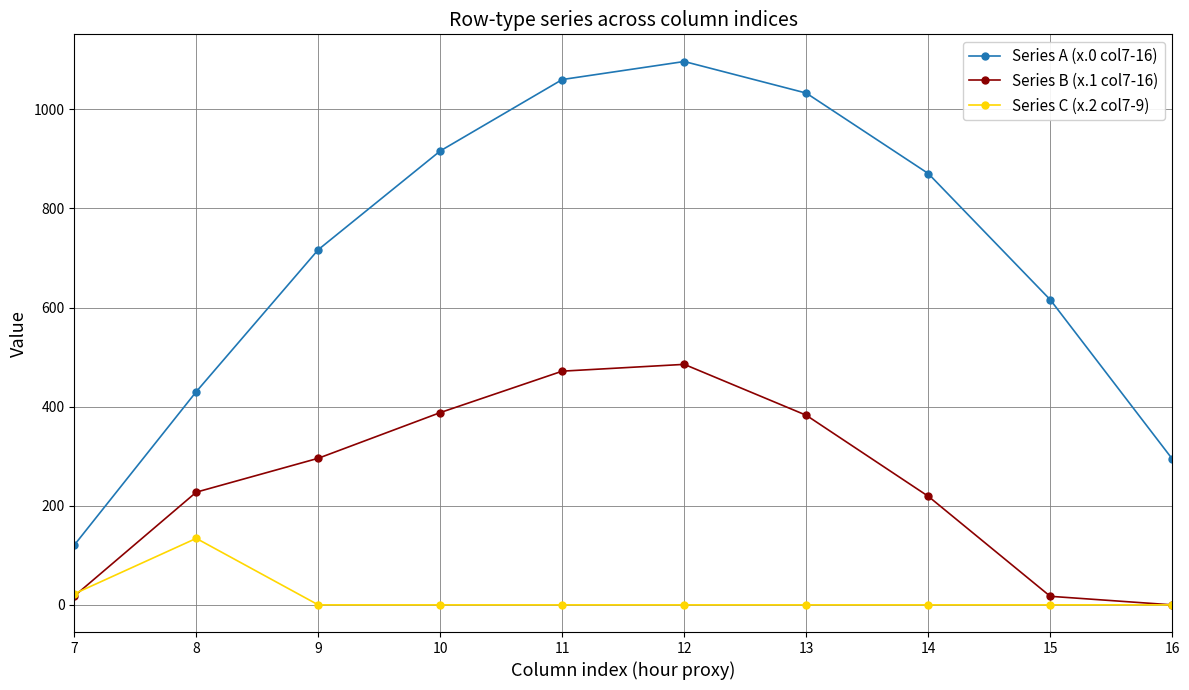

Which series has the largest total across all categories?

Series A (x.0 col7-16)